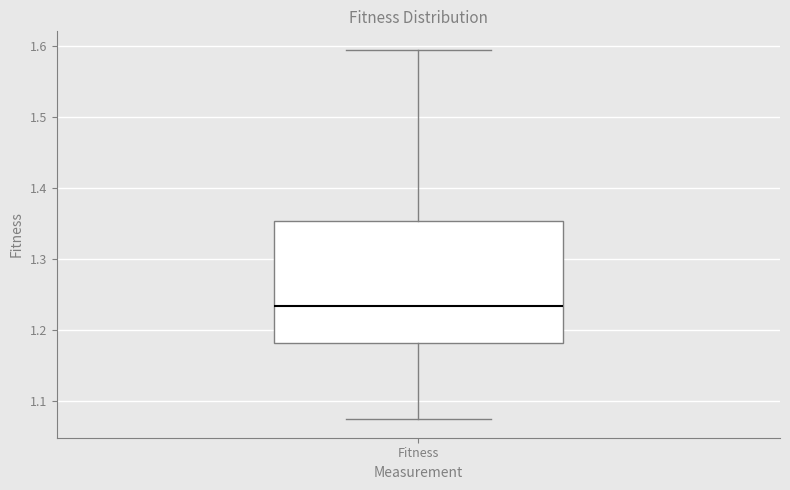

Read this box plot against the y-axis: the position of the median line, the range covered by the box, and the ends of both whiskers. The values are not printed on the chart, so give them approximately, as read against the axis.

median 1.23, box 1.18 to 1.35, whiskers 1.07 to 1.60